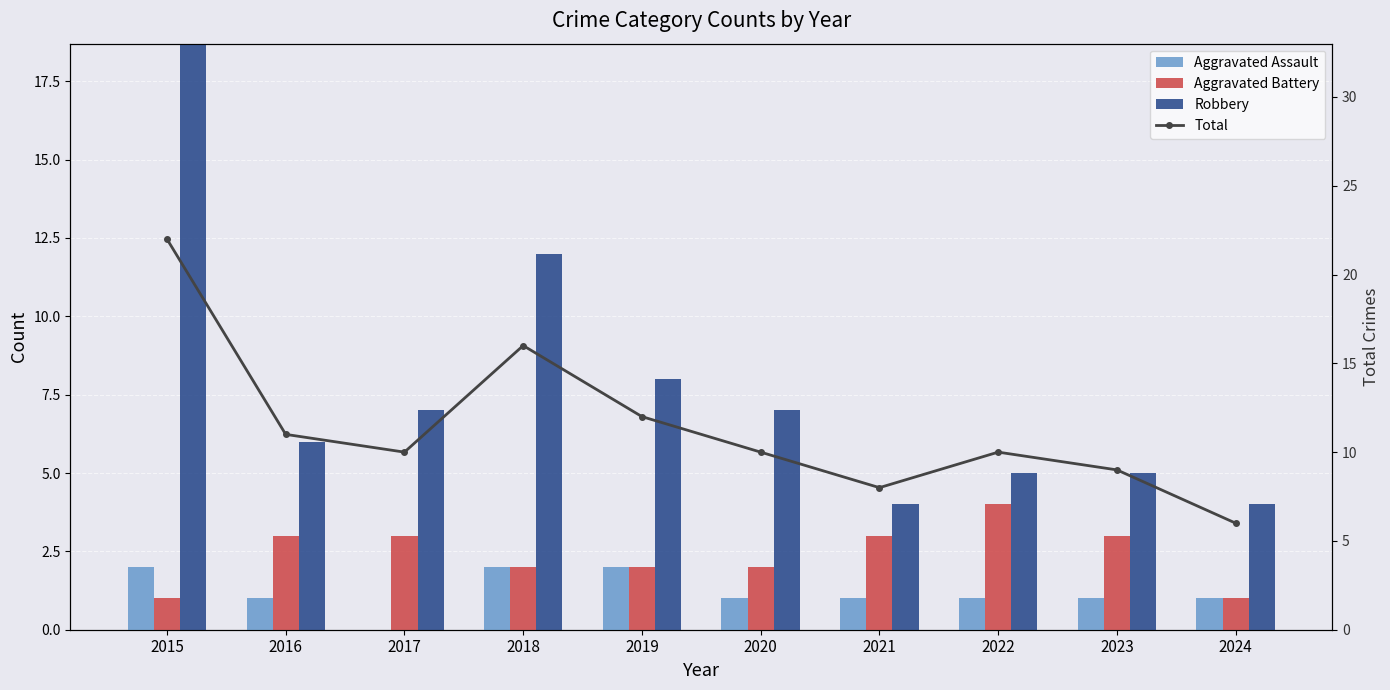

Which series has the largest total across all categories?

Total